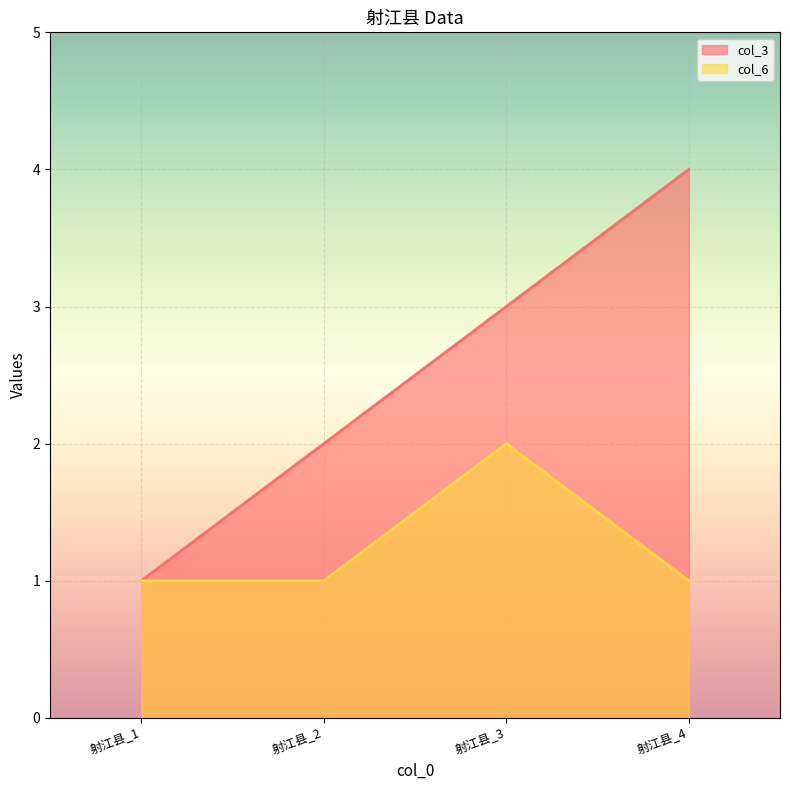

Which series has the largest range (max minus min)?

col_3